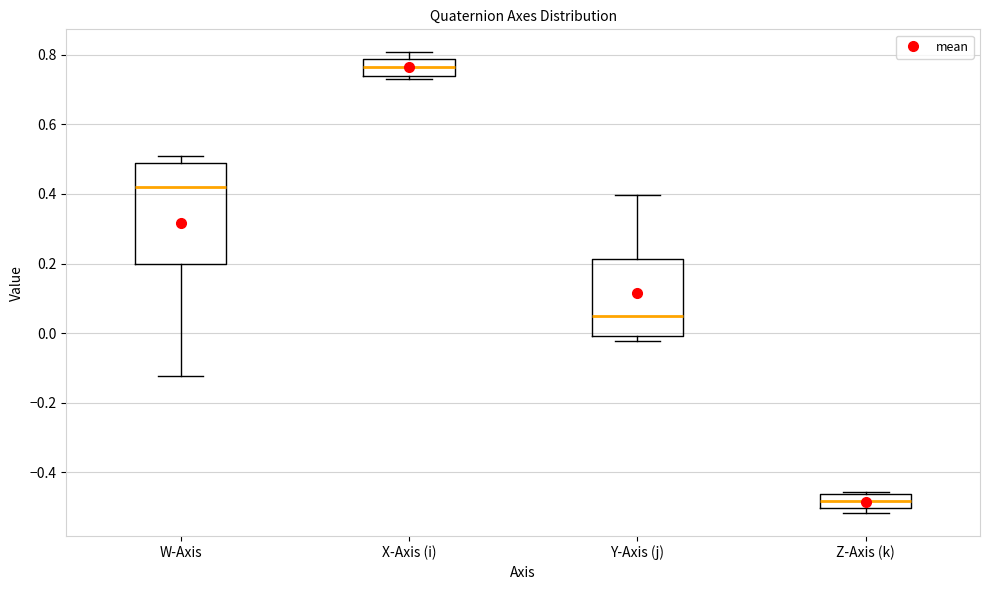

Reading left to right, transcribe this box plot: for each box, give where its median line is, the range the box spans, and where its two whiskers end, as read against the y-axis. The values are not printed on the chart, so give them approximately, as read against the axis.

W-Axis: median 0.42, box 0.20 to 0.50, whiskers -0.12 to 0.50 (just above the box's upper edge)
X-Axis (i): median 0.76, box 0.74 to 0.78, whiskers 0.72 to 0.80
Y-Axis (j): median 0.04, box 0.00 to 0.22, whiskers -0.02 to 0.40
Z-Axis (k): median -0.48, box -0.50 to -0.46, whiskers -0.52 to -0.46 (just above the box's upper edge)